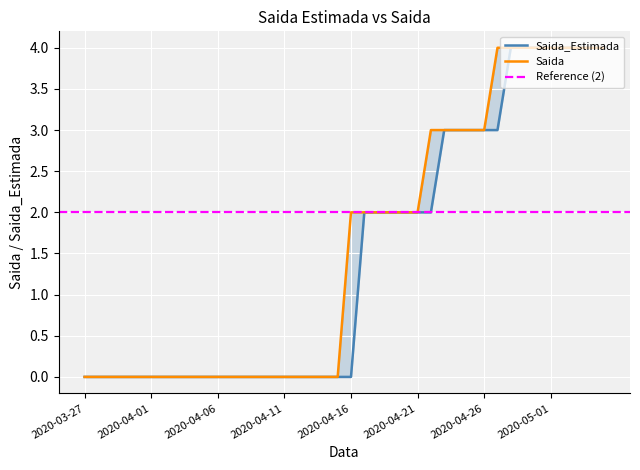

What is the total value across all series at 2020-04-27?

7